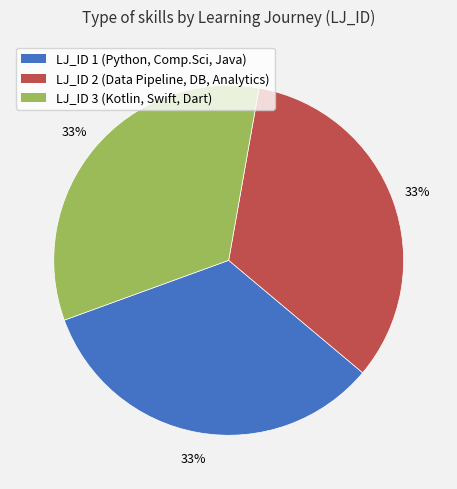

To the nearest percent, what is the difference between the largest and smallest slice percentages?

0%